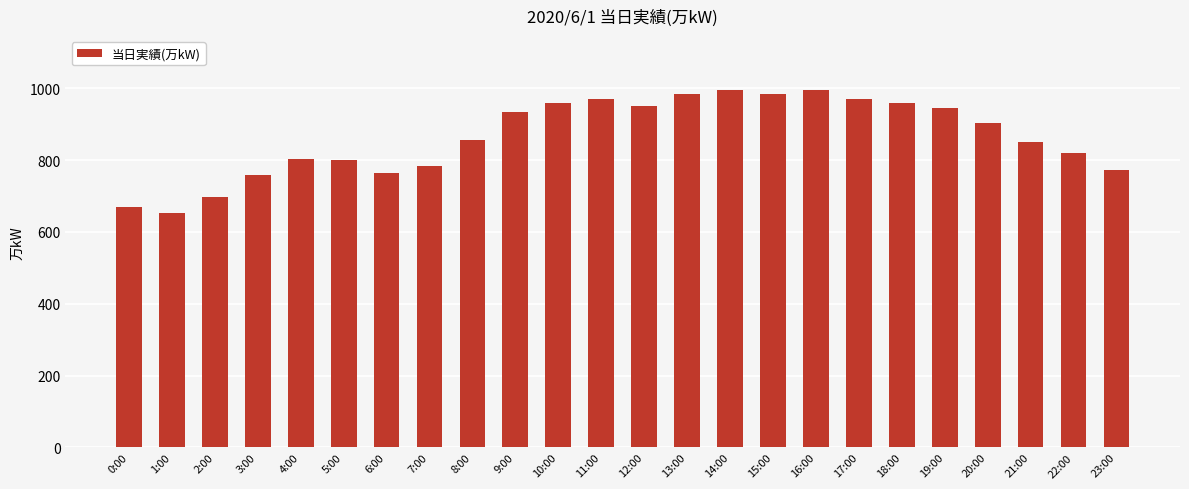

What value does the data have at 23:00, to the nearest 5?

770